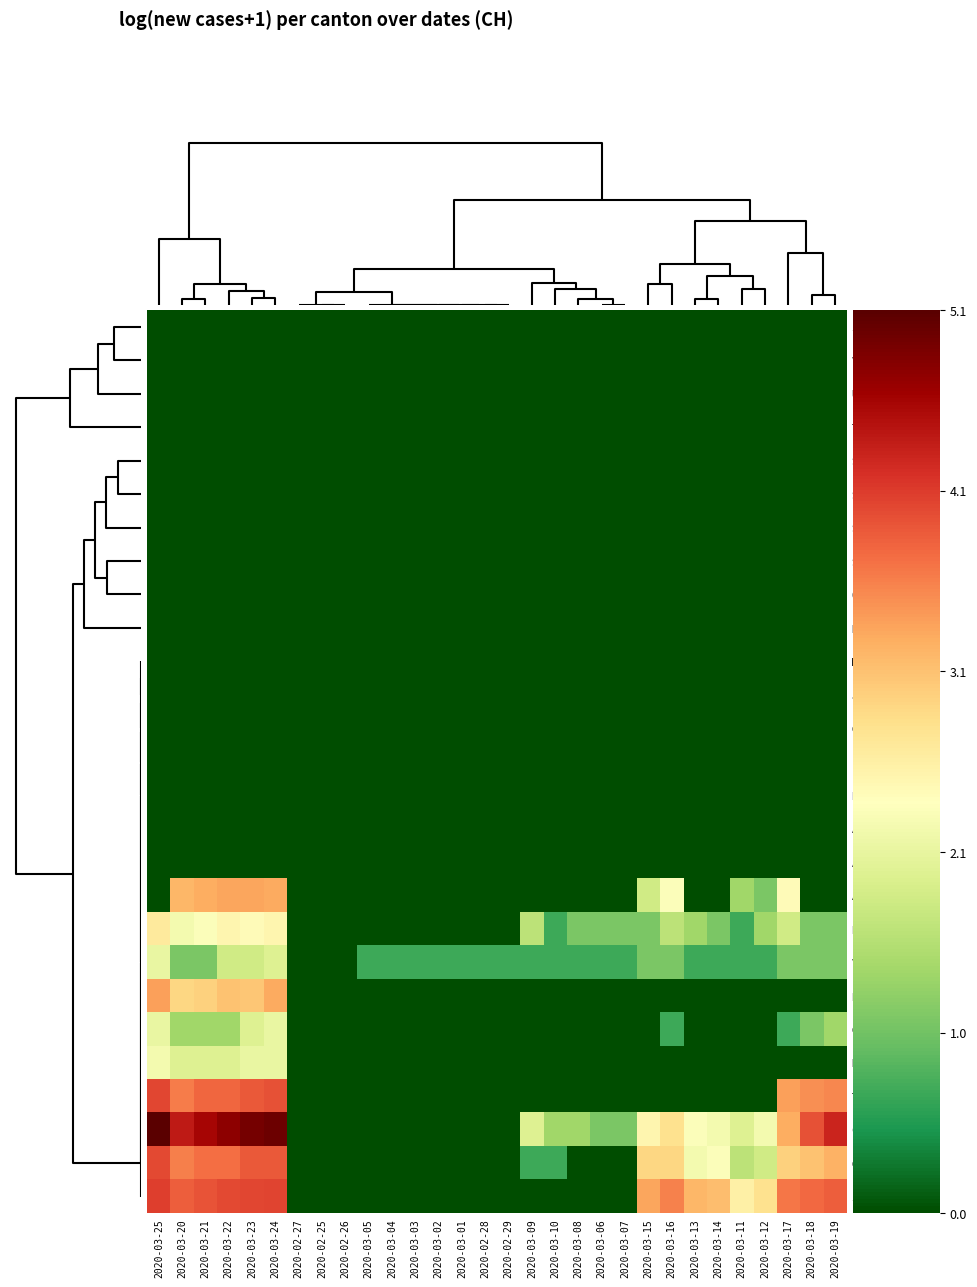

How many distinct data groups are displayed?

27